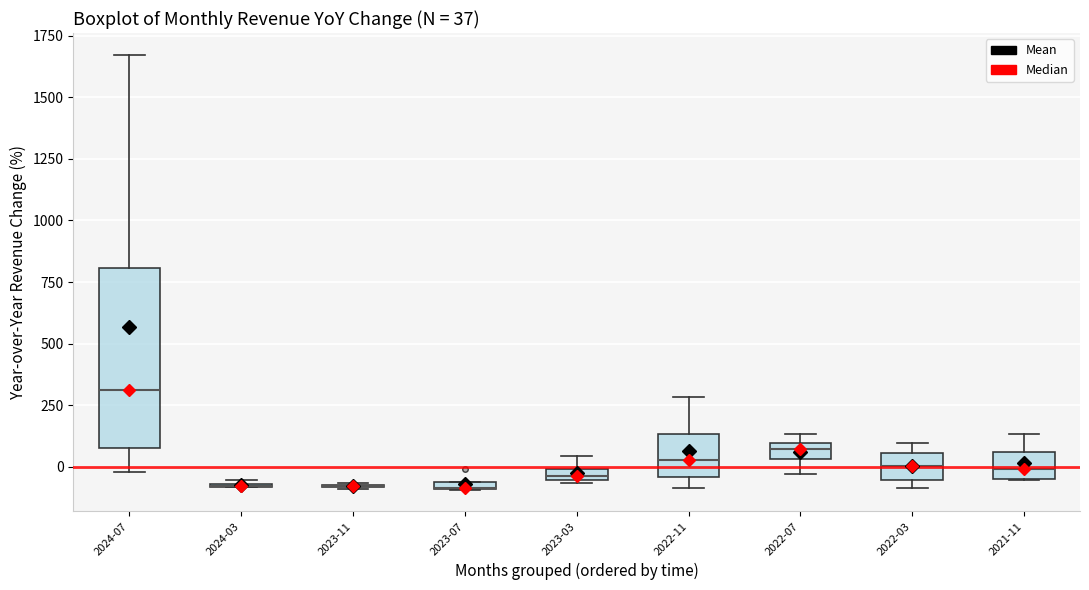

Comparing the boxes themselves (not the whiskers), which one is the tallest?

2024-07